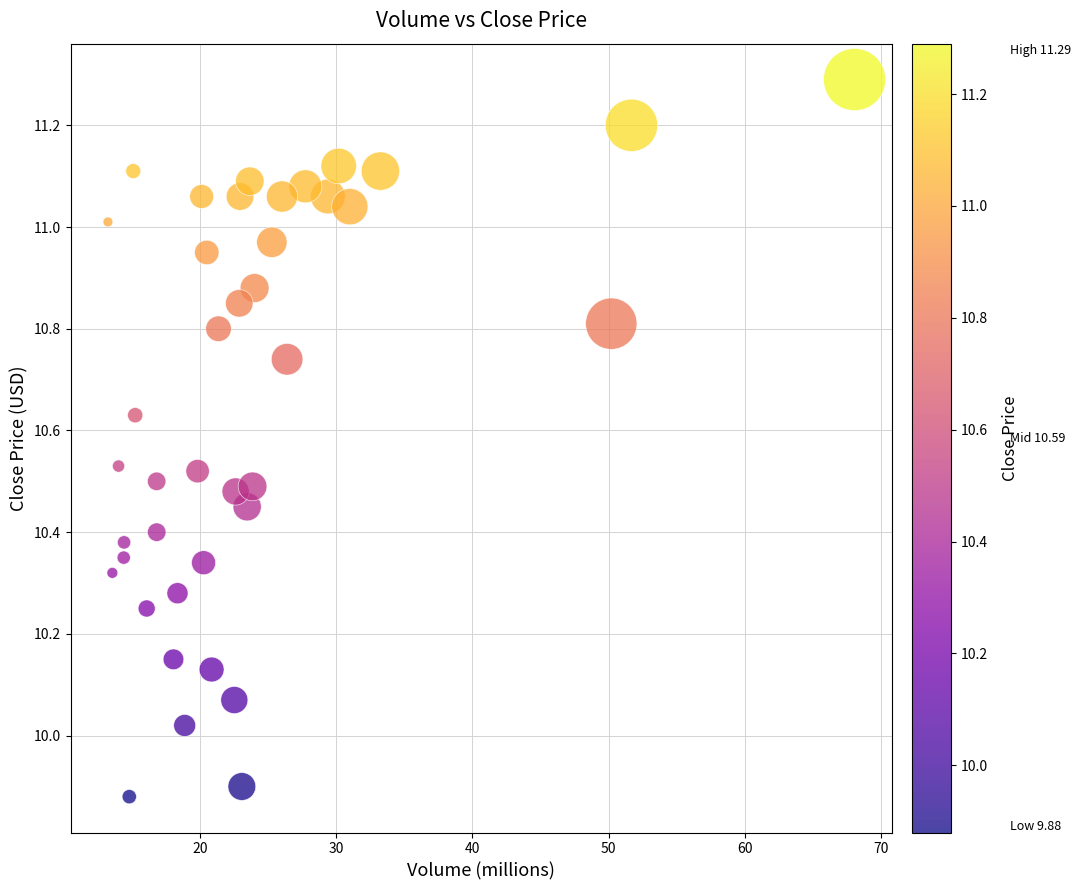

What is the range of X values (max minus min)?

54.8